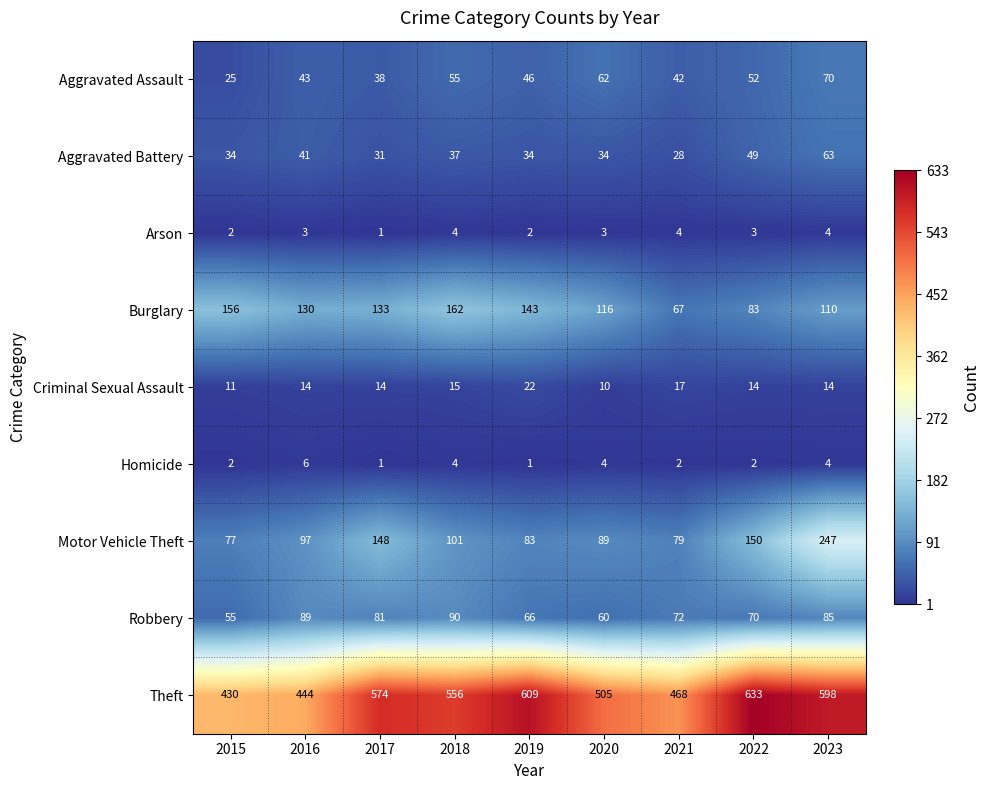

What is the sum of all Robbery values?

668